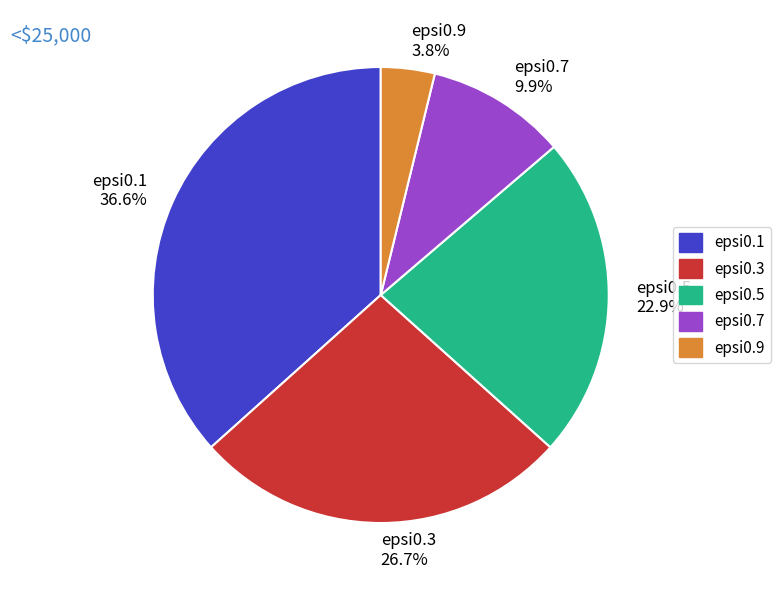

Between epsi0.5 22.9% and epsi0.3 26.7%, which is larger?

epsi0.3 26.7%